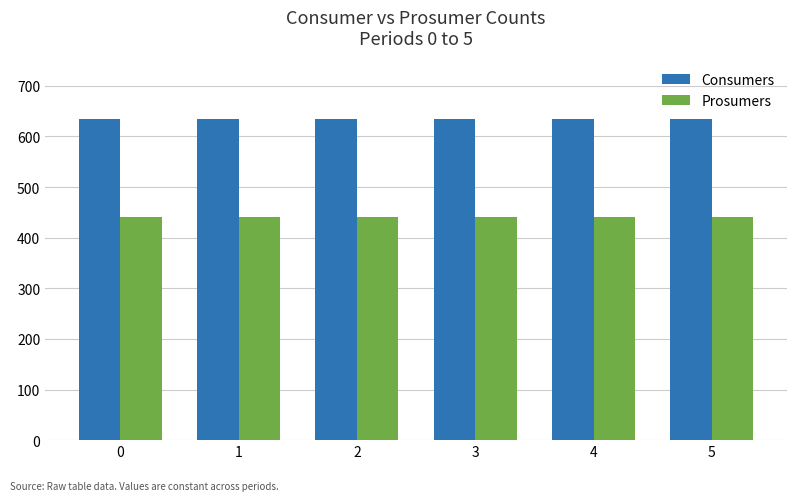

What is the spread (max minus min) of values at 3?

195